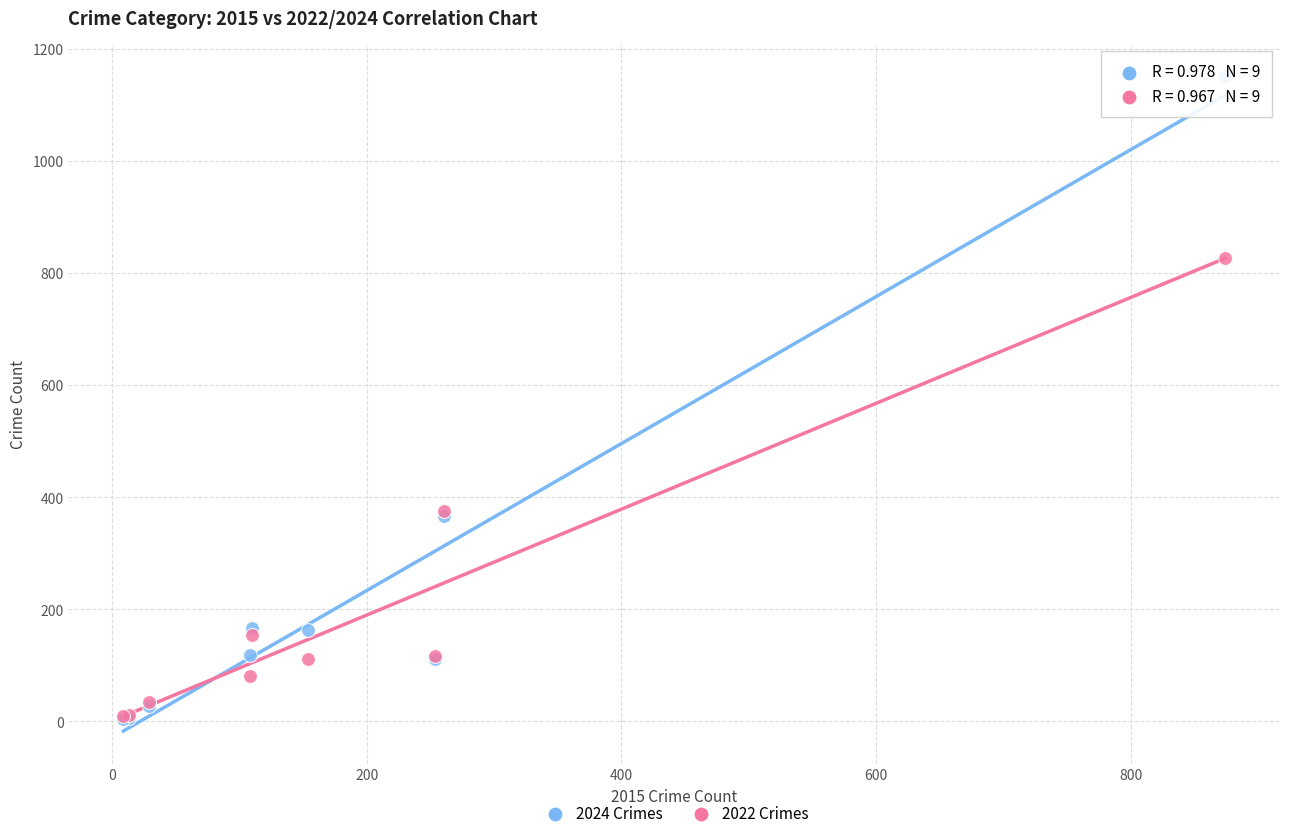

Which series reaches the maximum Y coordinate?

2024 Crimes